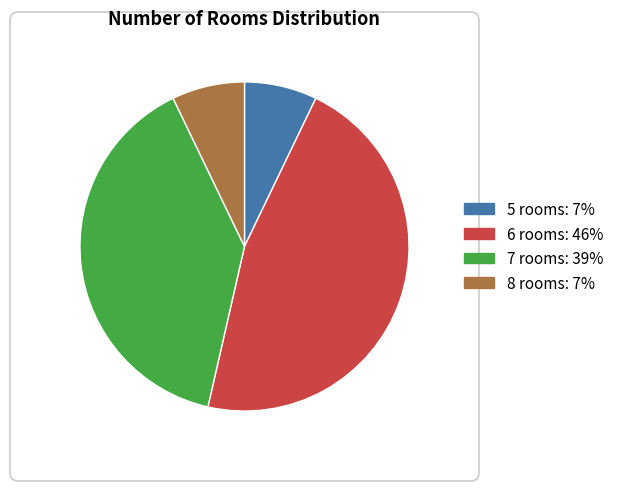

How many slices are in this pie chart?

4